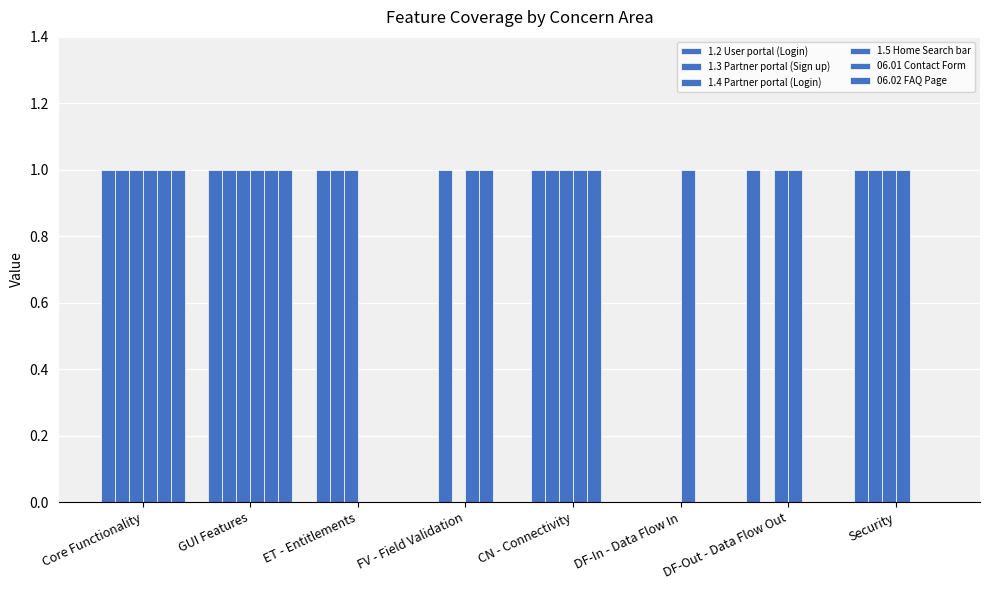

What is the label of the 8th bar from the left?

Security